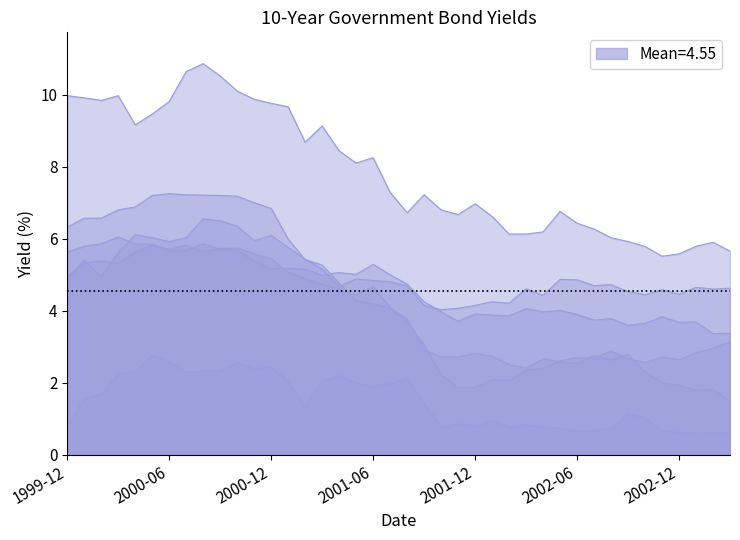

Which category has the lowest value across all series?

2003-01